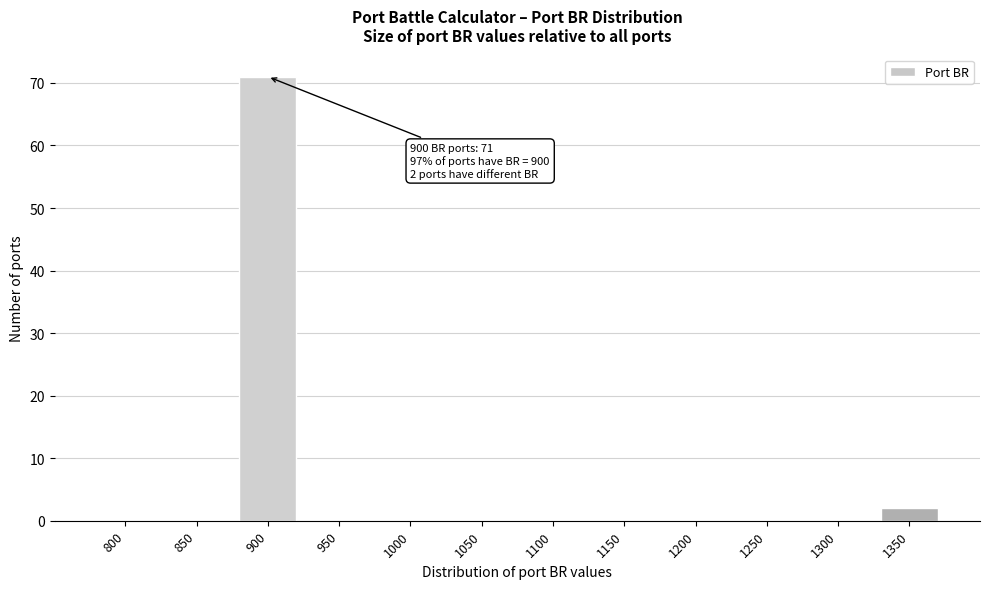

Reading left to right, transcribe all the data shown in this chart.

800=0	850=0	900=71	950=0	1000=0	1050=0	1100=0	1150=0	1200=0	1250=0	1300=0	1350=2